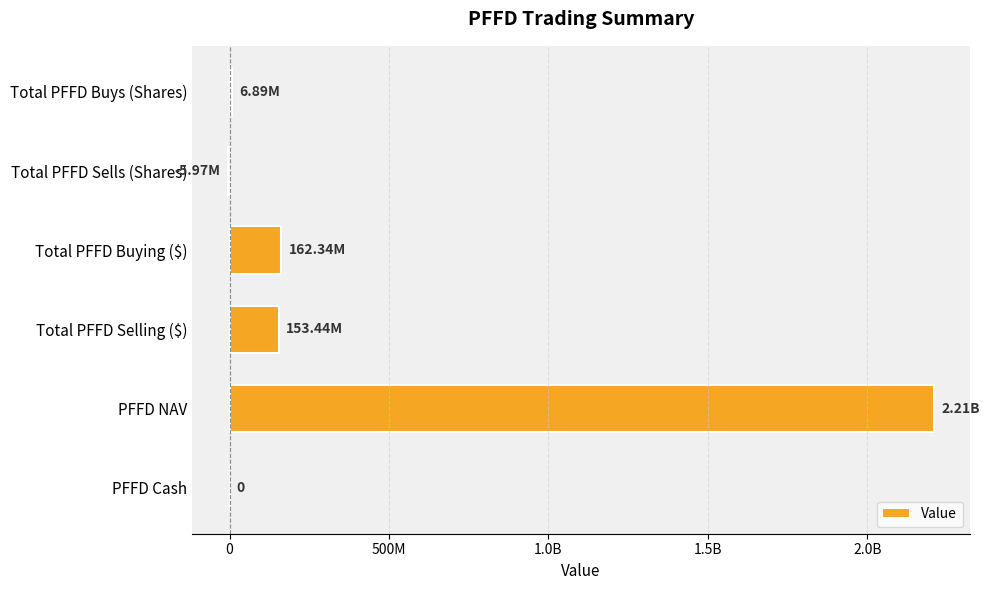

How many values are below zero?

1